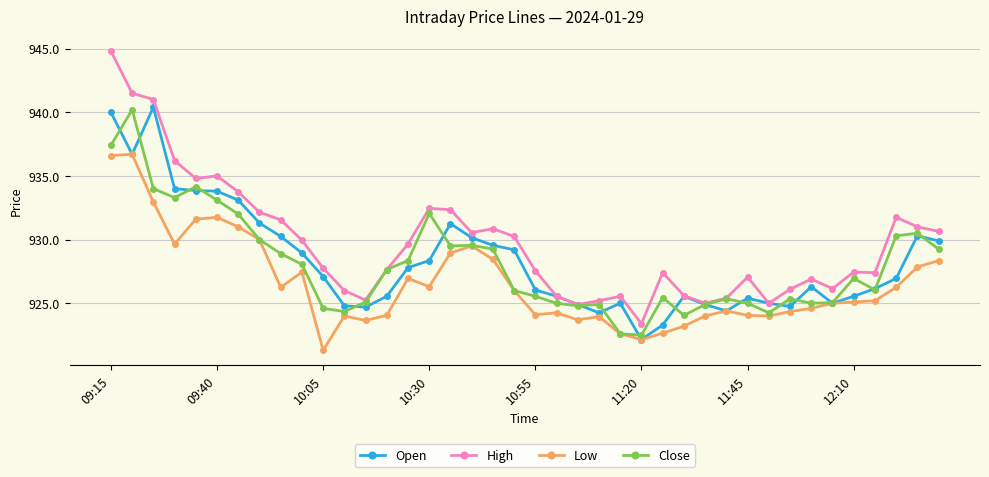

True or false: Low and High intersect in this chart.

False